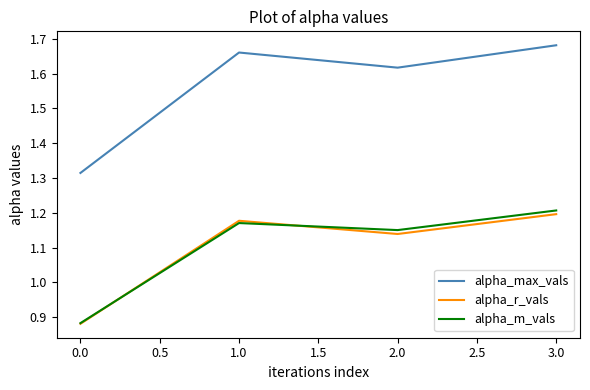

At which label does alpha_r_vals reach its peak?

3.0